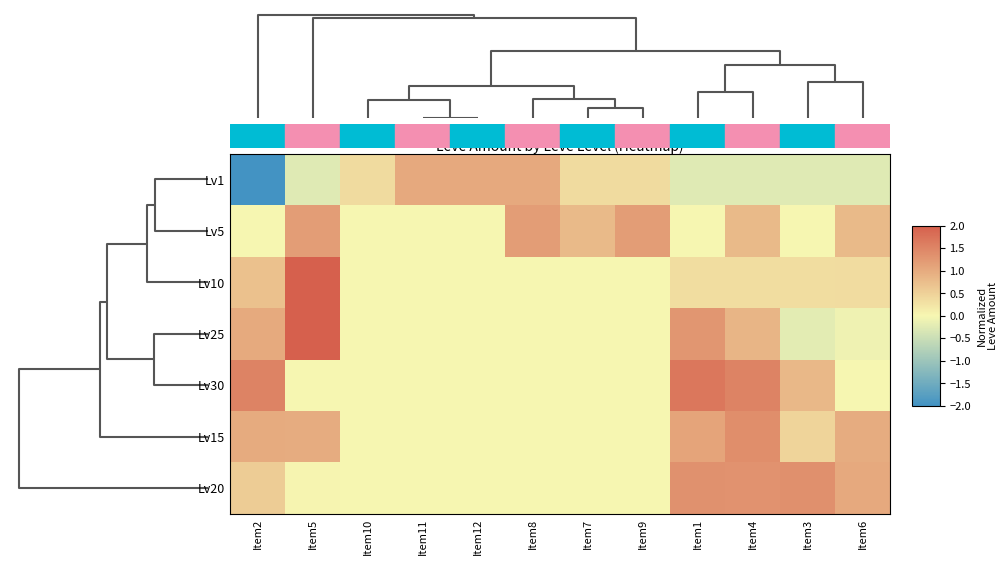

What is the maximum value shown in the chart?

2.7